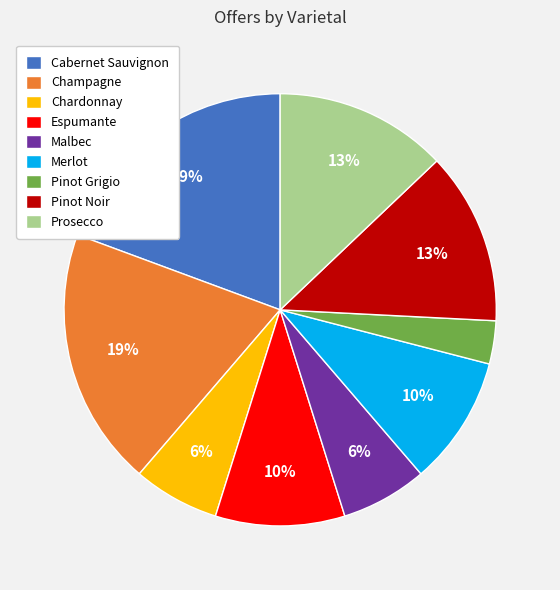

To the nearest percent, what percentage of the pie is Pinot Noir?

13%